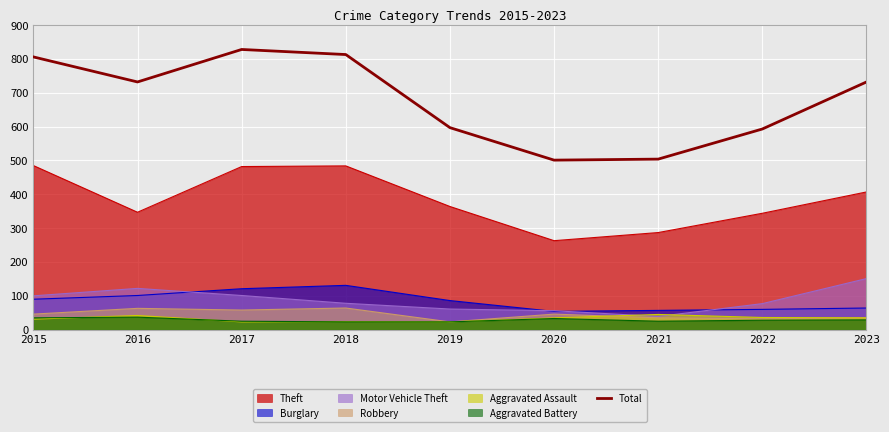

What is the sum of the values at 2021 and 2018?

1317